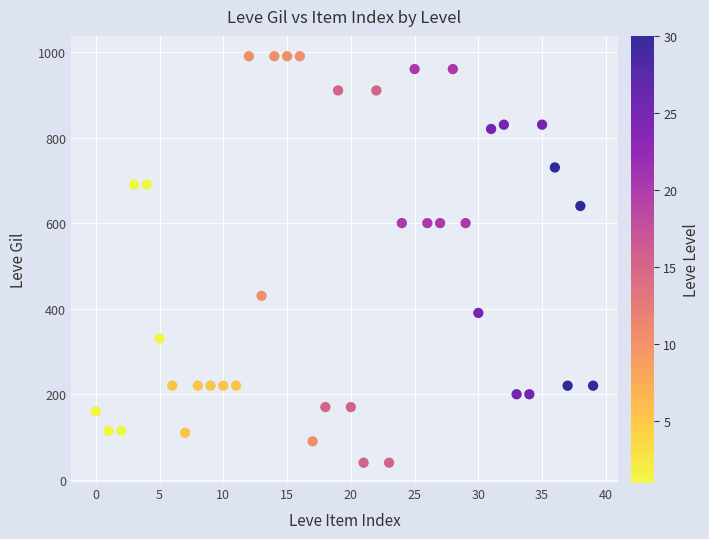

Count the number of points in this scatter plot.

40